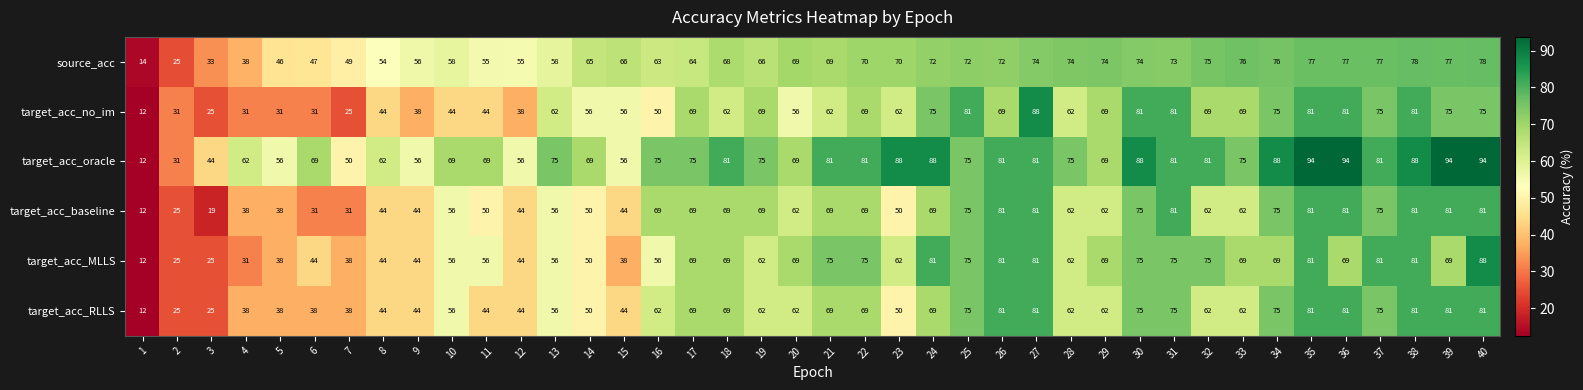

Is it true that target_acc_RLLS equals 69 at 9?

False